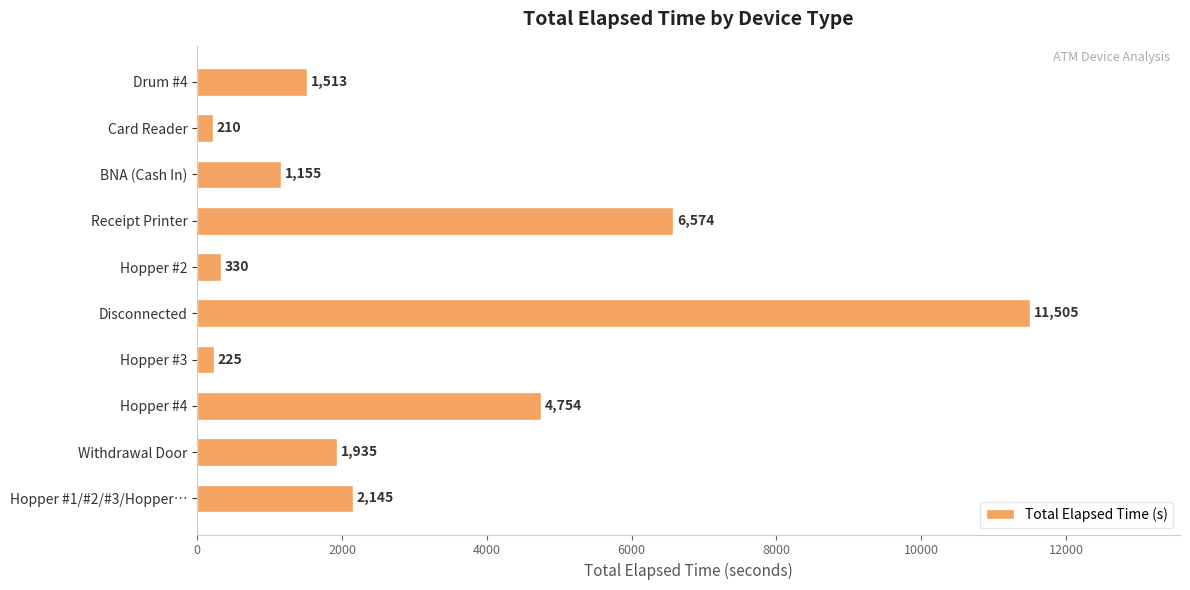

Reading bottom to top, what are all the values shown in this chart?

Hopper #1/#2/#3/Hopper…=2145	Withdrawal Door=1935	Hopper #4=4754	Hopper #3=225	Disconnected=11505	Hopper #2=330	Receipt Printer=6574	BNA (Cash In)=1155	Card Reader=210	Drum #4=1513